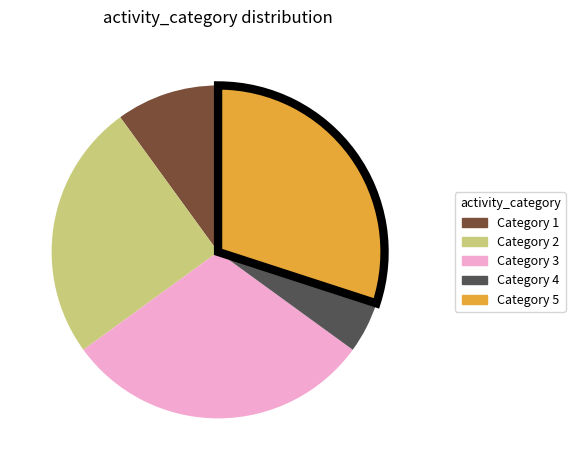

Between Category 2 and Category 4, which is larger?

Category 2